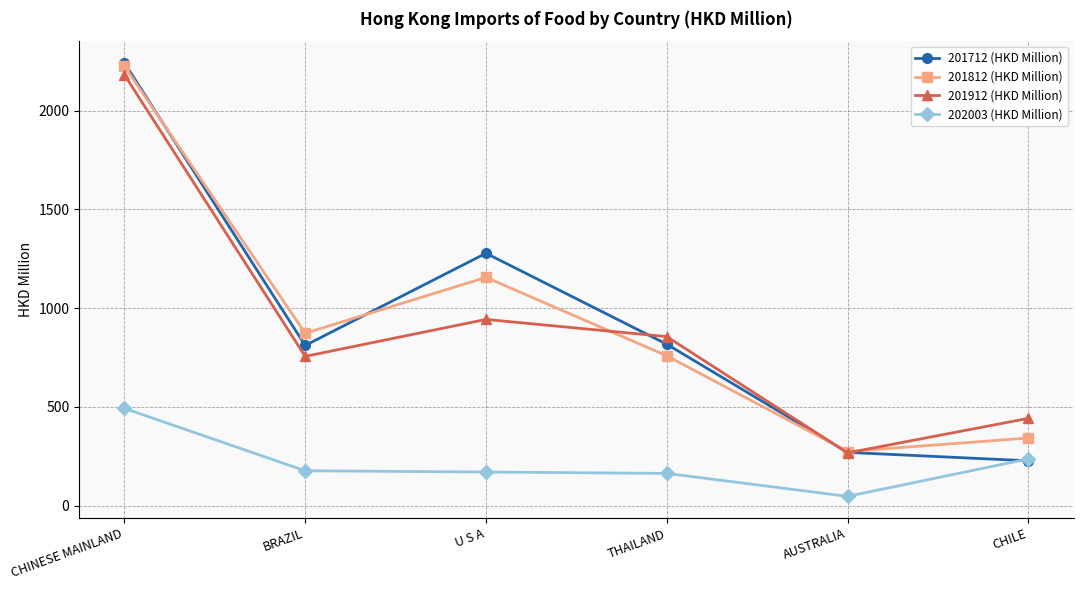

The value of 201812 (HKD Million) at CHILE is 342.0. True or false?

True